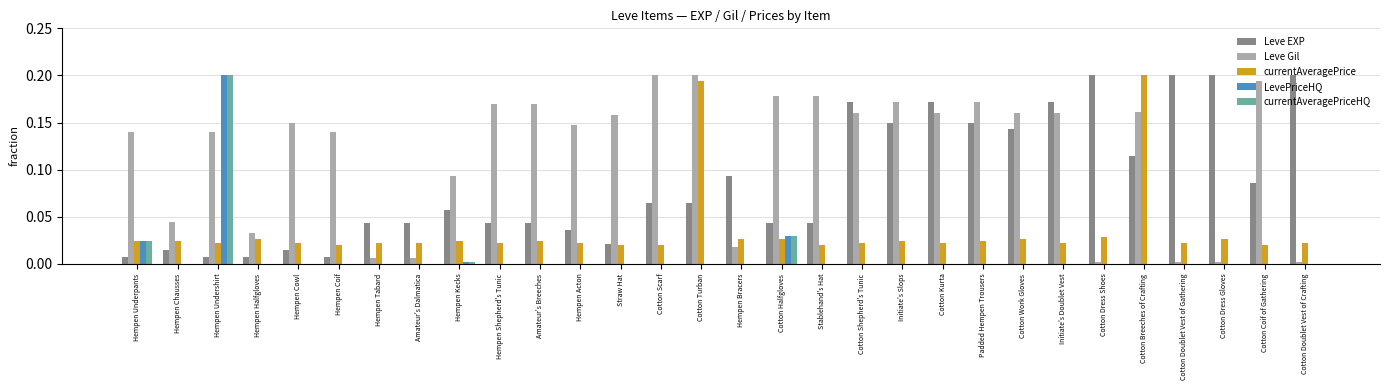

Between Hempen Halfgloves and Cotton Kurta, which series saw the biggest shift?

Leve EXP